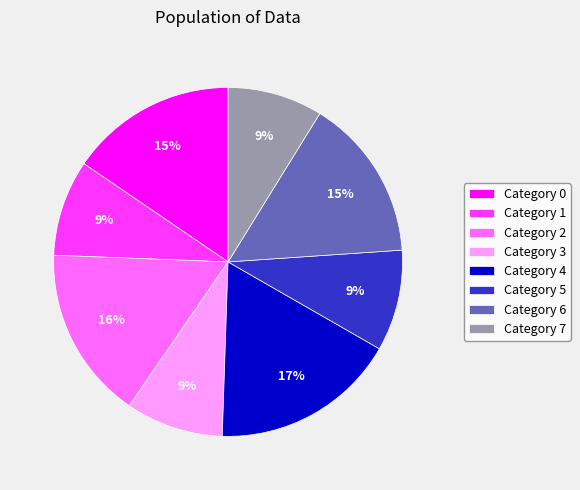

Is it true that Category 3 is 21% of the pie?

False